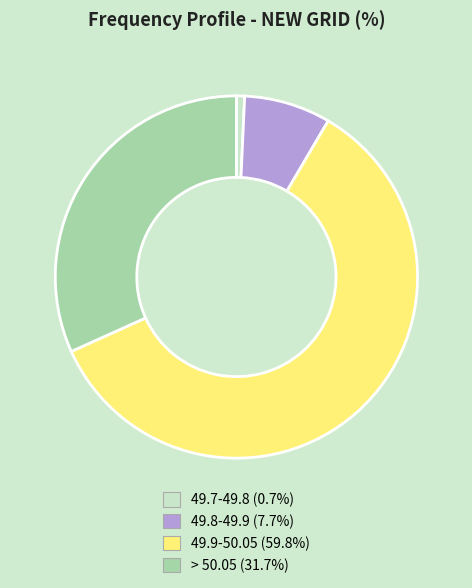

What is the largest slice in the pie chart?

49.9-50.05